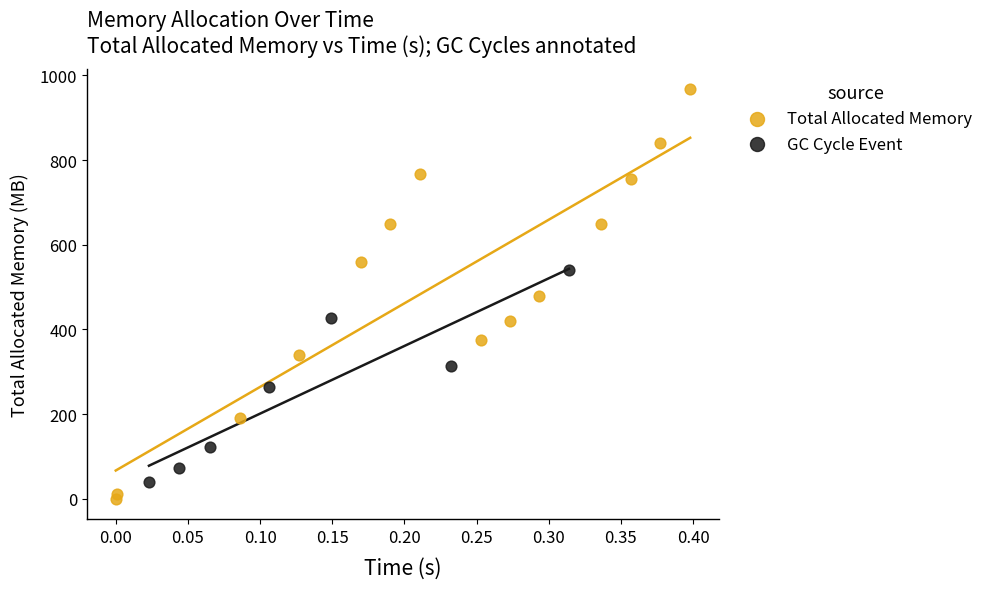

What are all the series names shown in the legend?

Total Allocated Memory, GC Cycle Event